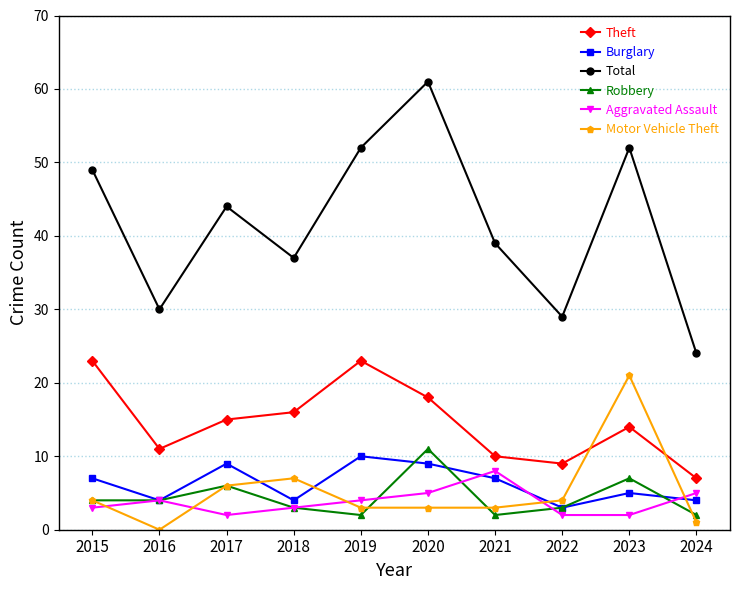

True or false: Total has a value of 61 at 2020.

True